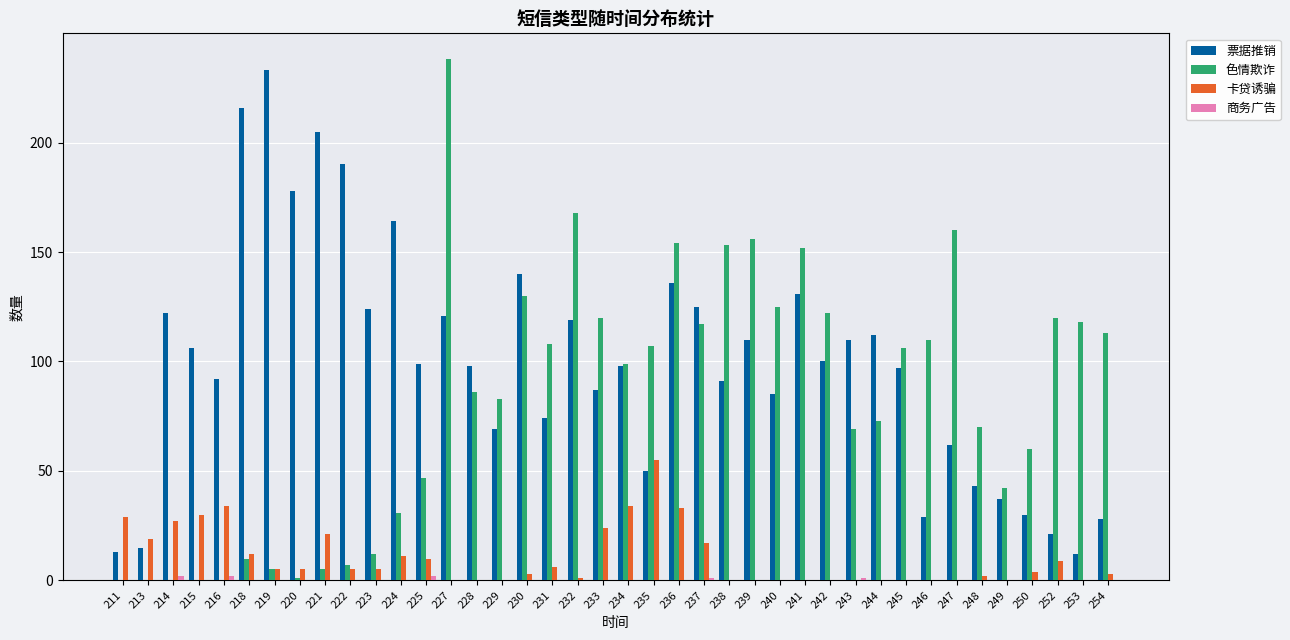

At which label does 卡贷诱骗 first exceed 5?

211